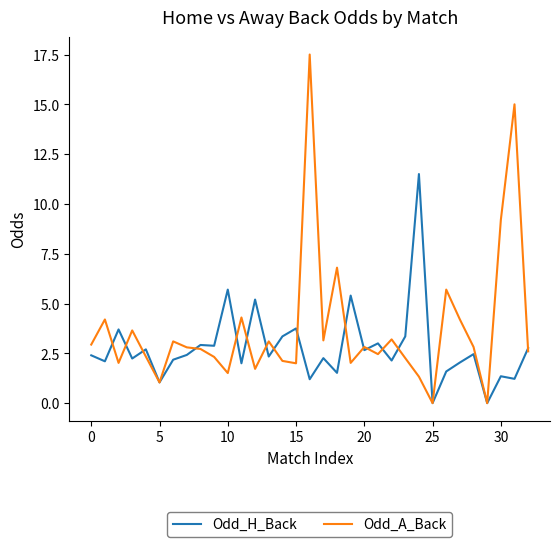

Rank the series by their maximum value, from highest to lowest.

Odd_A_Back, Odd_H_Back